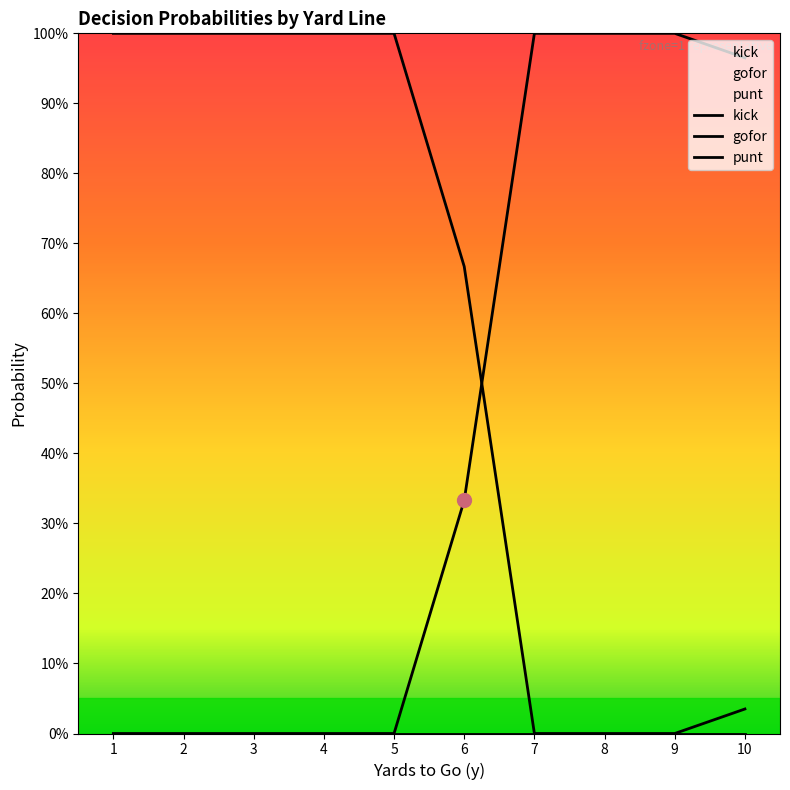

Is the value of gofor at 6 greater than the value of punt at 3?

Yes